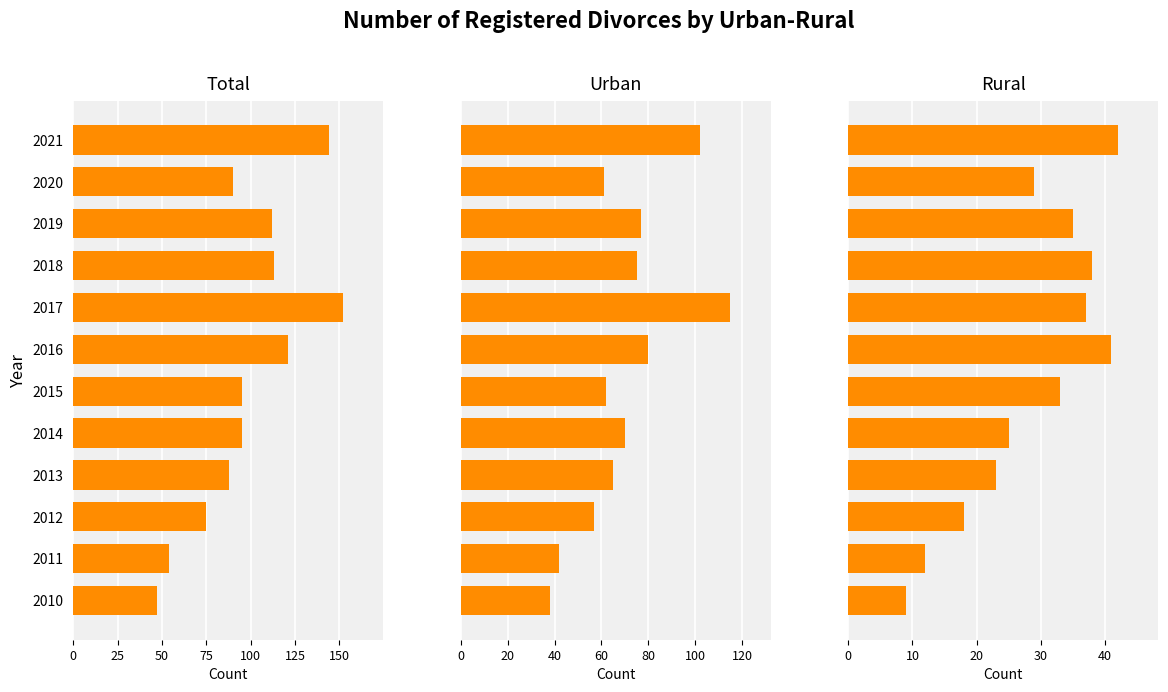

What is the difference between the highest and lowest values at 2016?

80